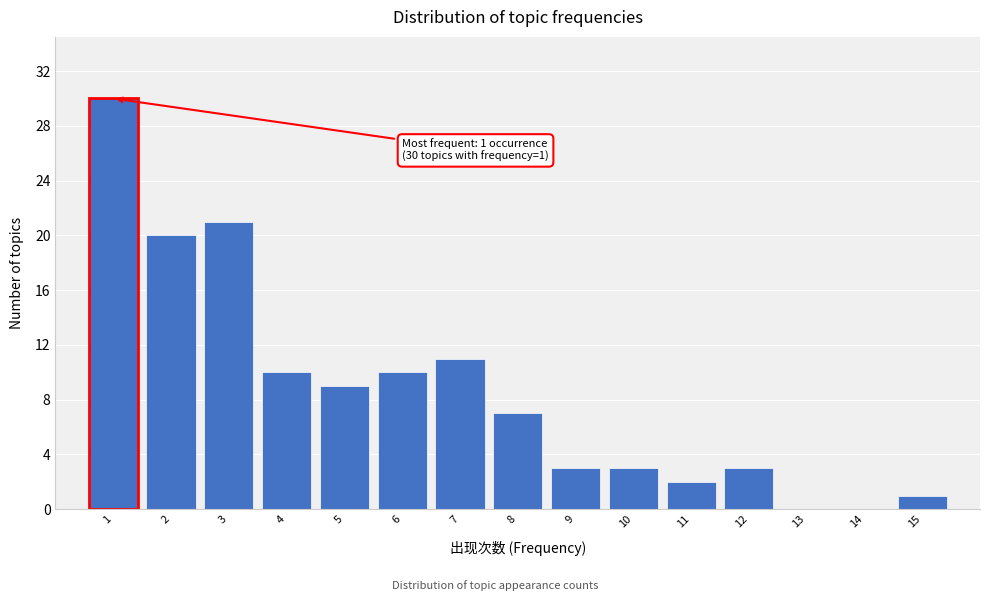

Which range on the x-axis has the tallest bar?

0.5 to 1.5